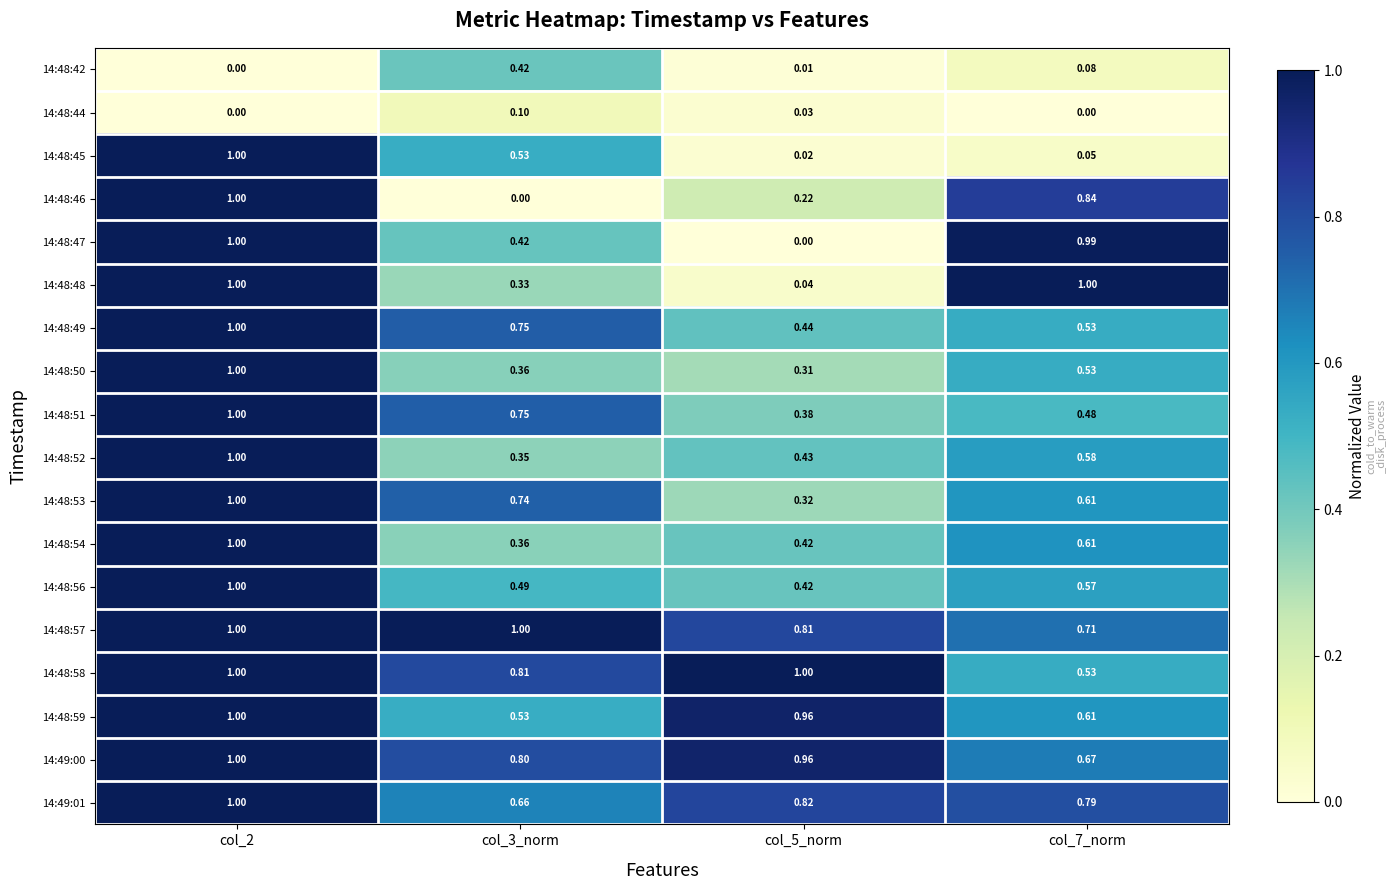

Is the value of 14:48:53 at col_7_norm greater than the value of 14:49:00 at col_5_norm?

No